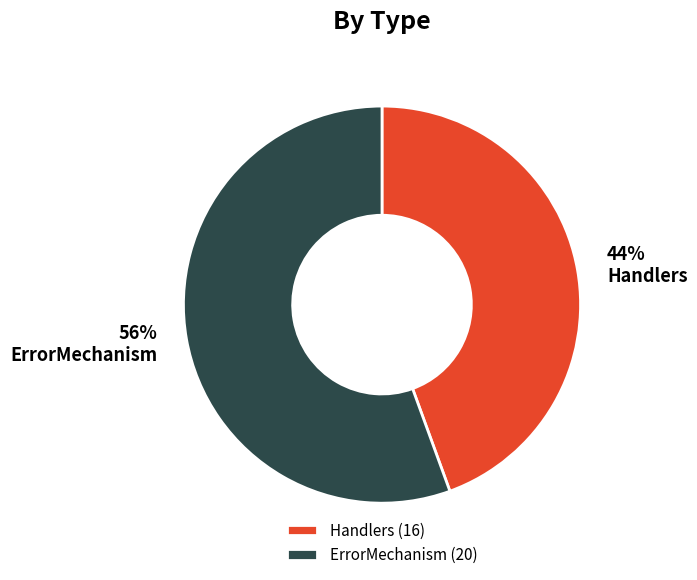

Approximately how many times larger is the value at Handlers compared to ErrorMechanism?

0.8